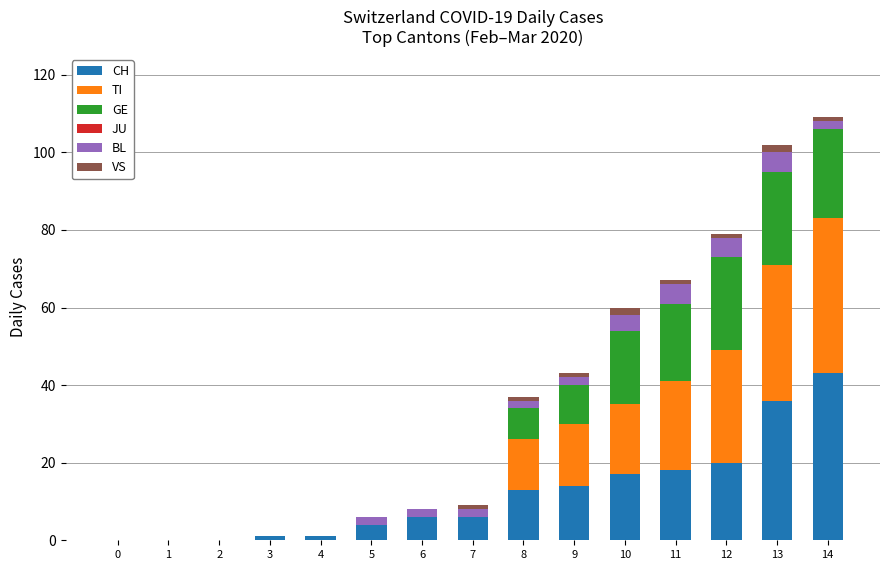

Which category has the highest value in the CH series?

14